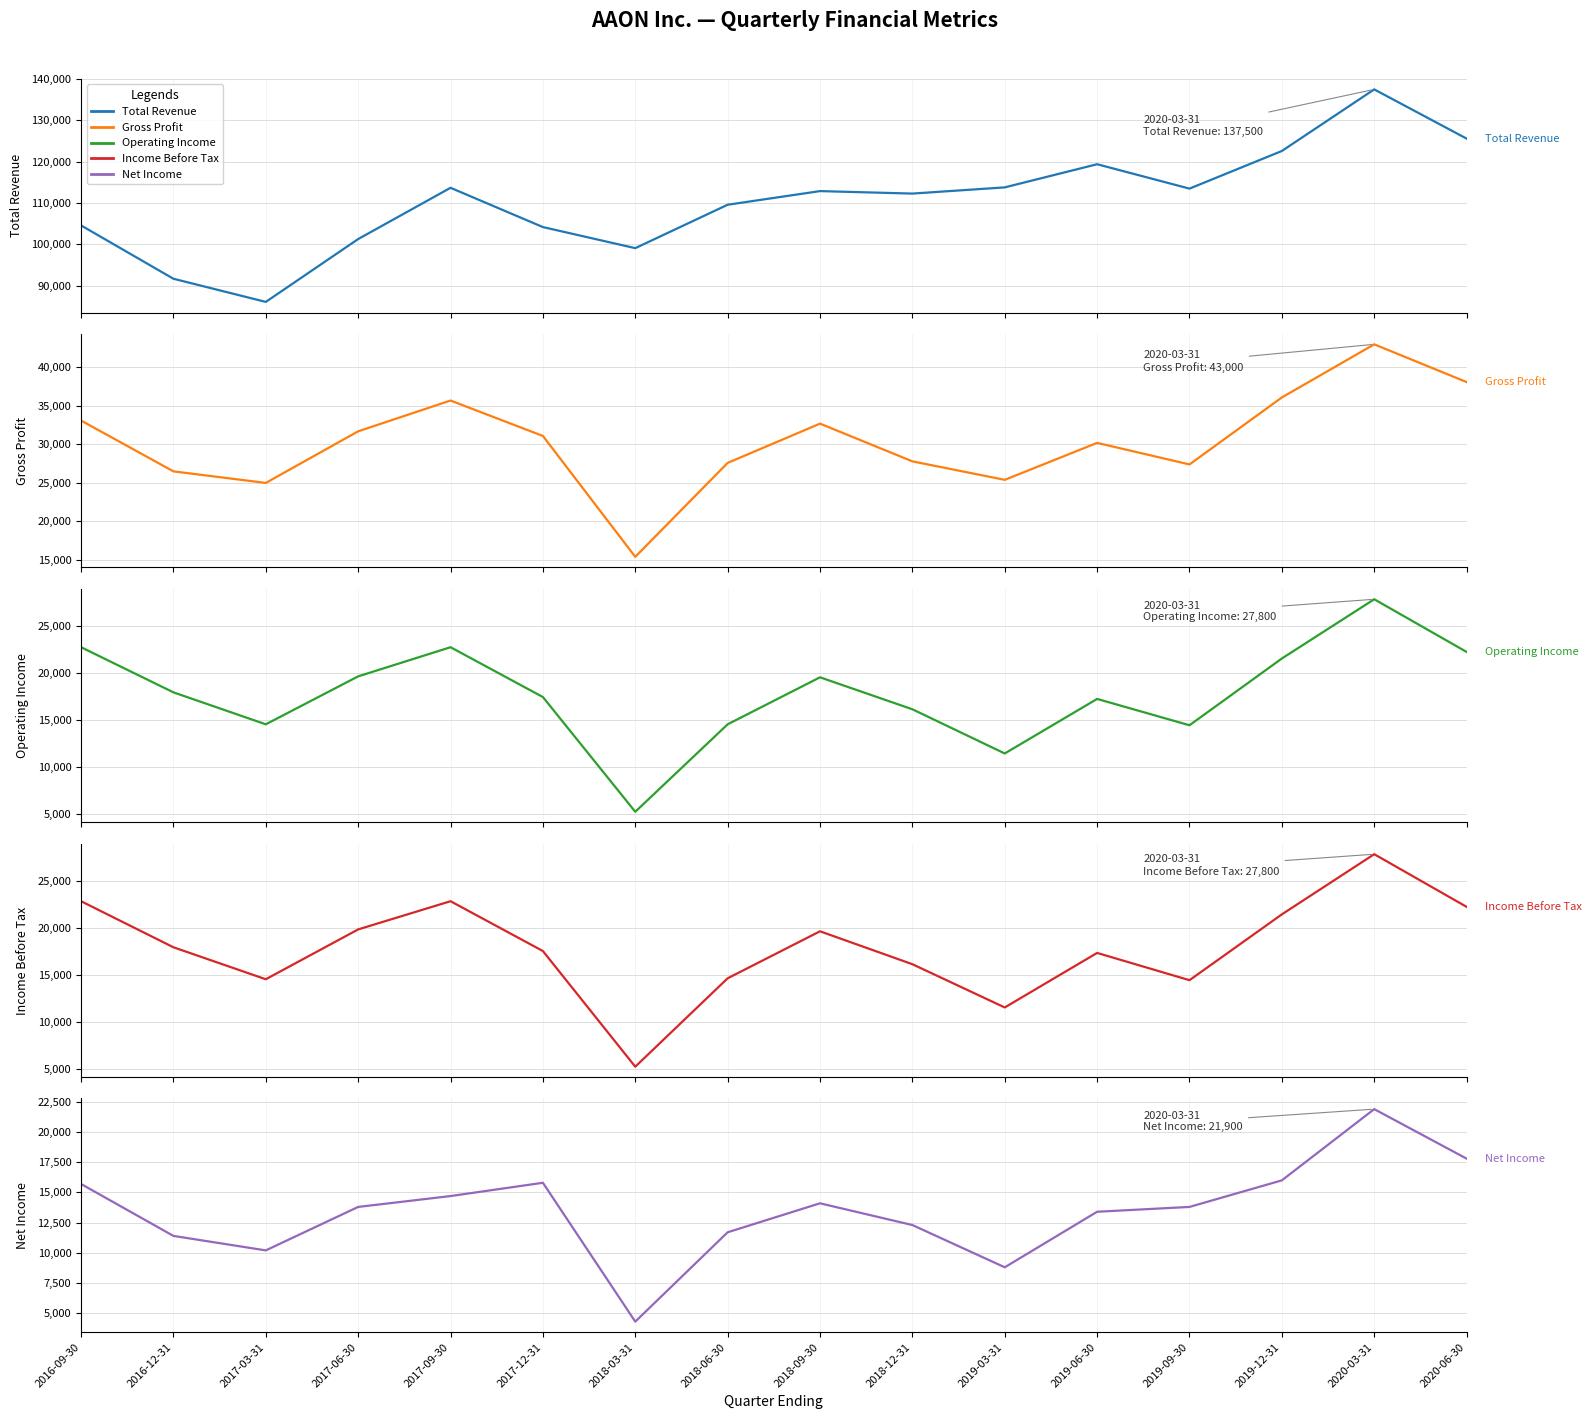

True or false: Net Income and Total Revenue intersect in this chart.

False